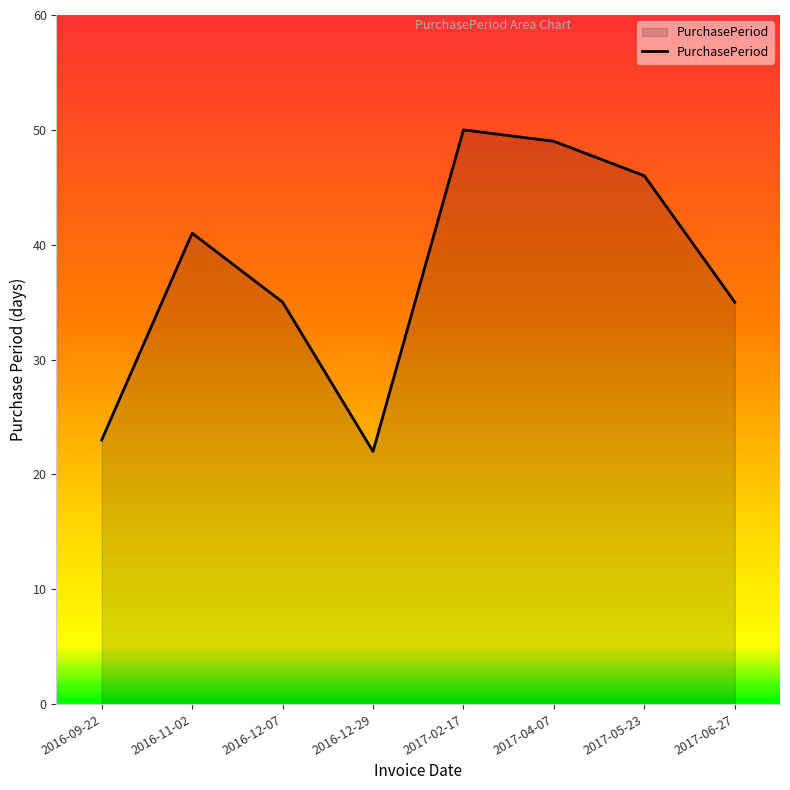

How many lines are shown in the chart?

1